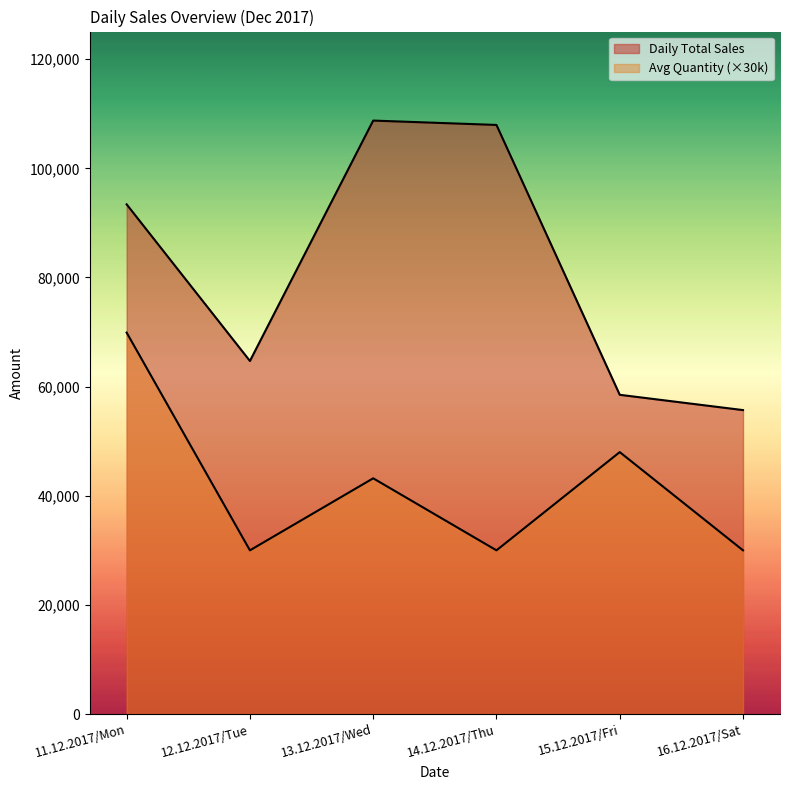

What is the label of the 3rd point from the left?

13.12.2017/Wed